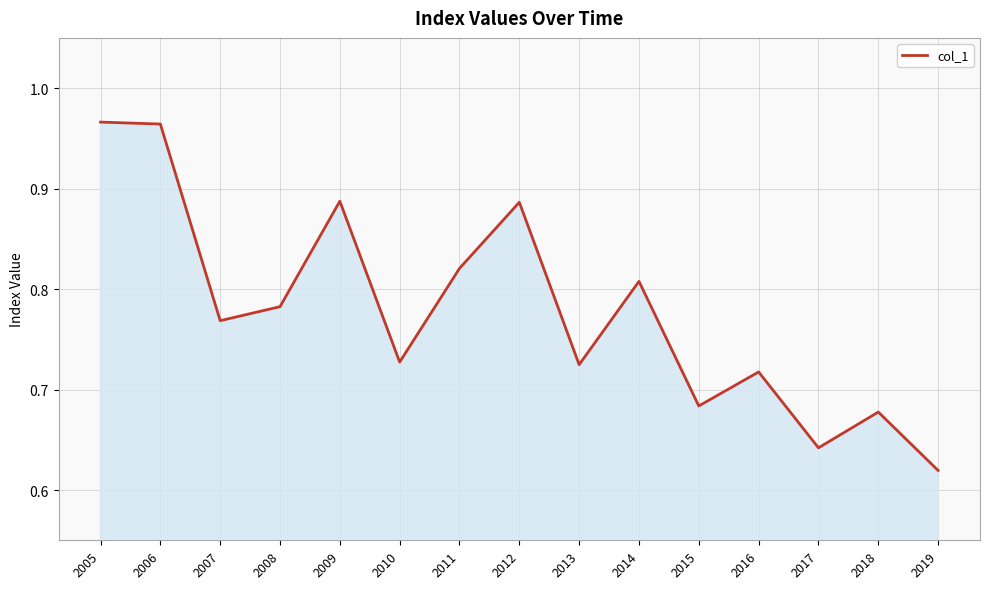

Between 2018 and 2017, which is larger?

2018